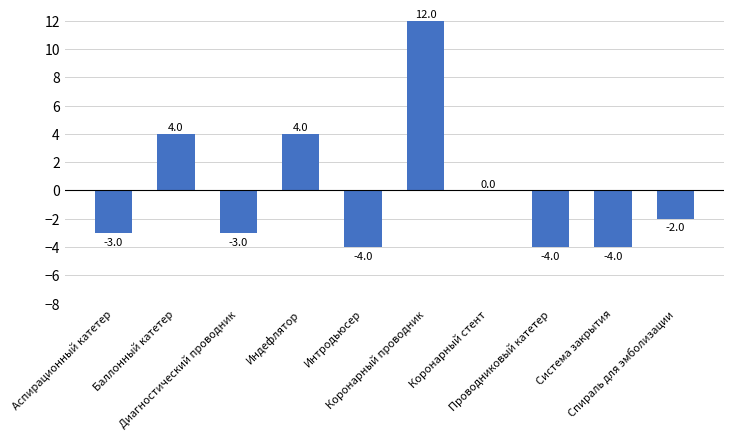

How many values exceed -2?

4